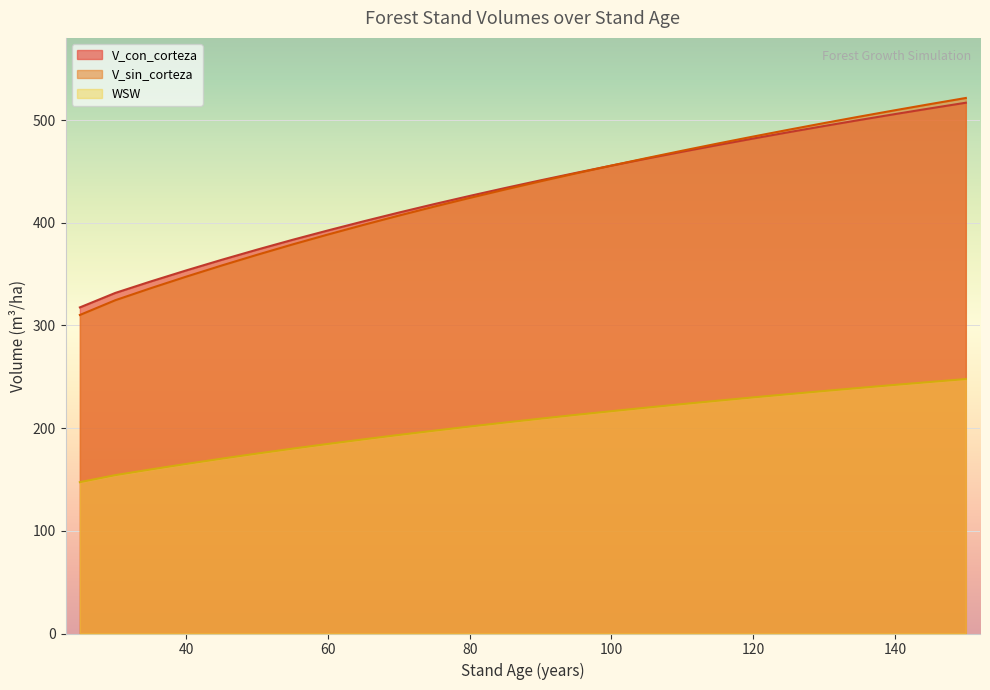

True or false: WSW and V_sin_corteza intersect in this chart.

False